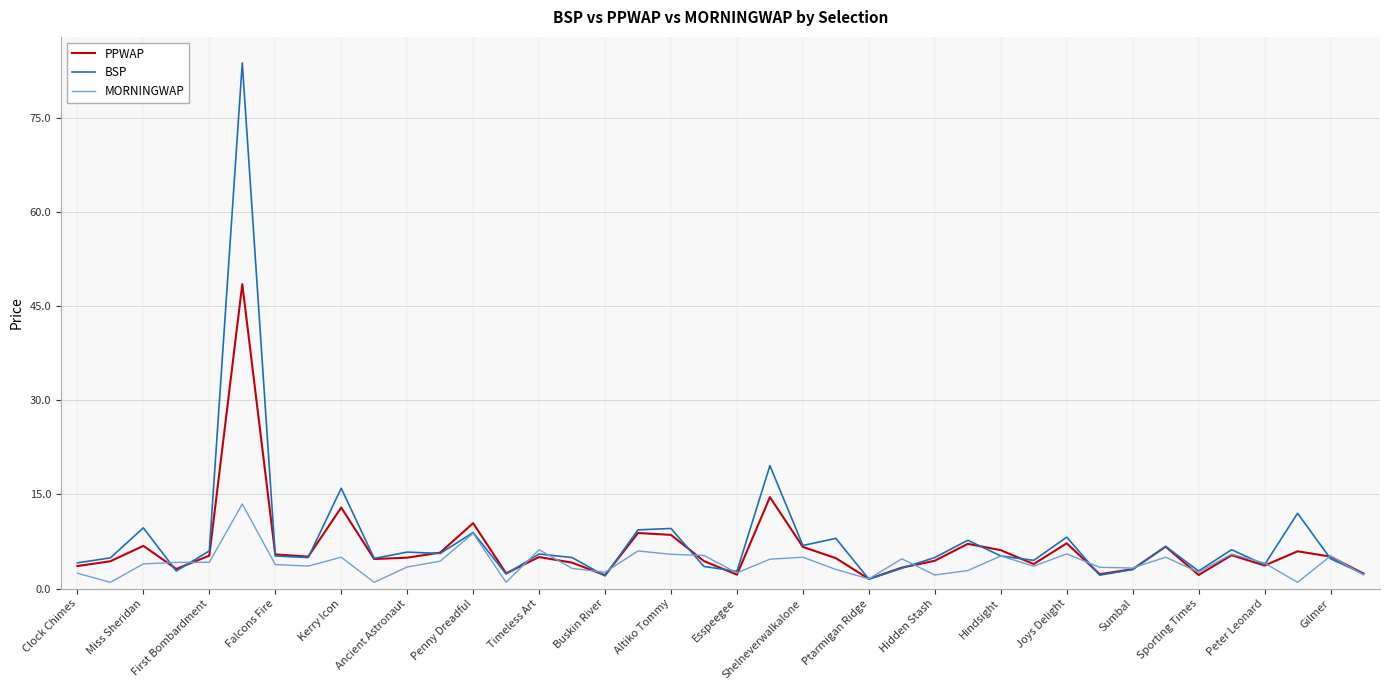

Count the number of data series in this chart.

3